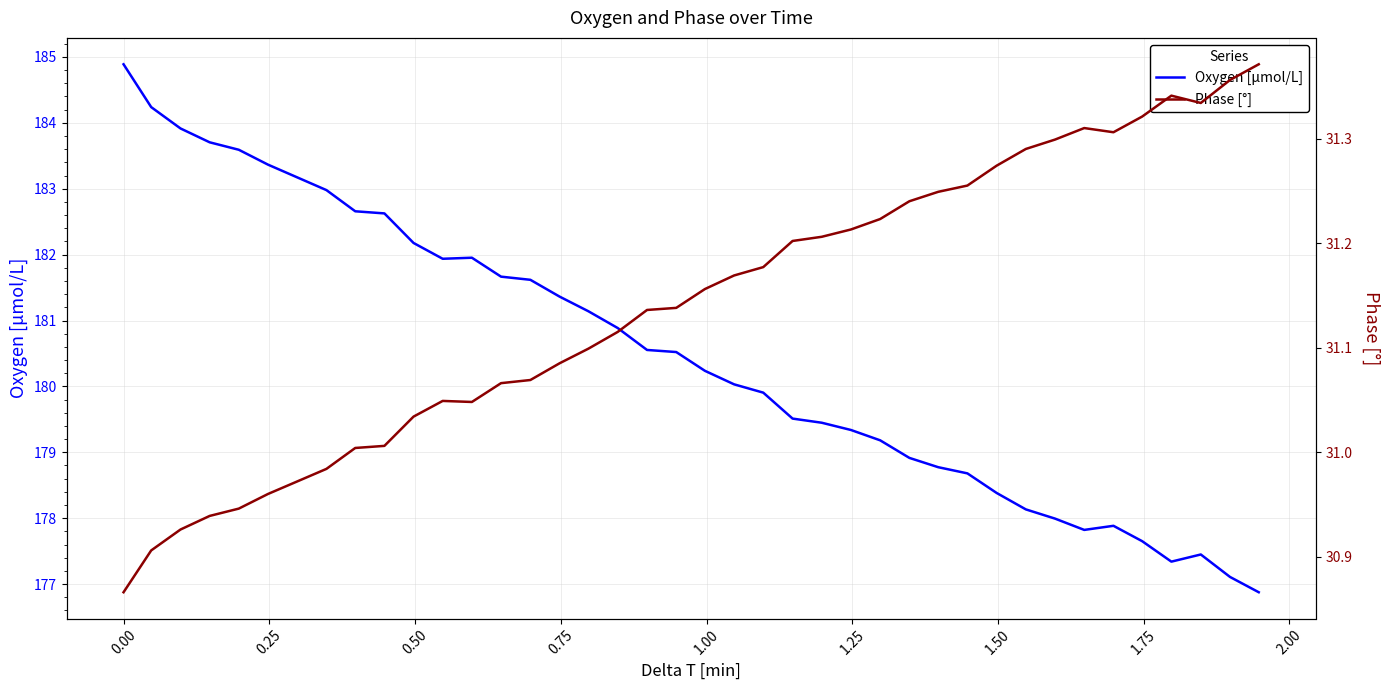

How many lines are shown in the chart?

2